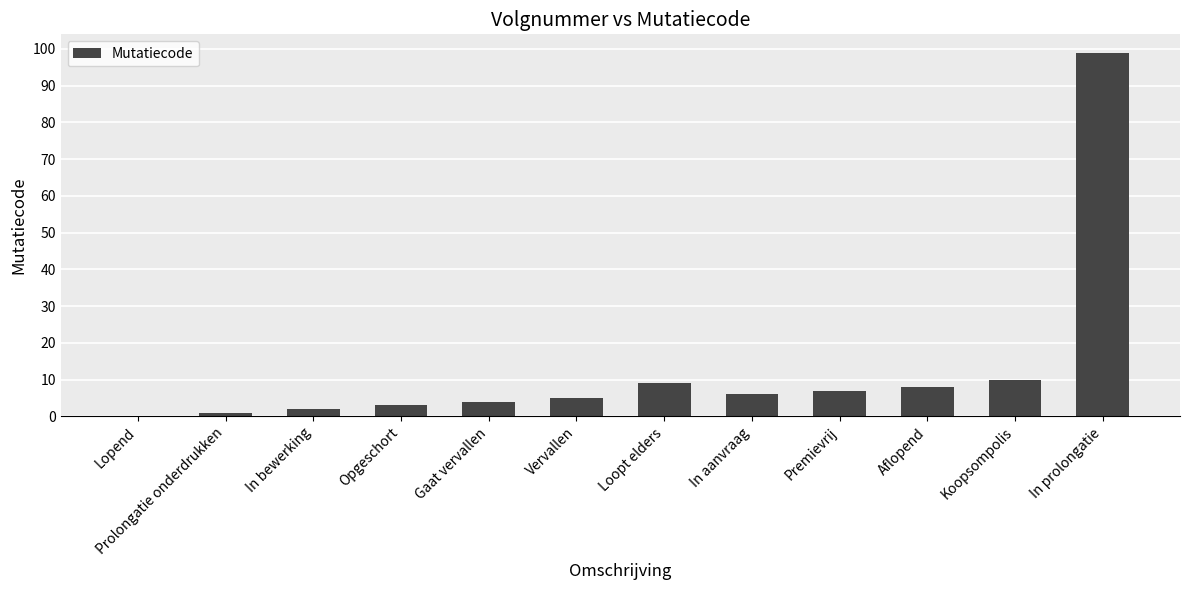

What is the sum of all values?

154